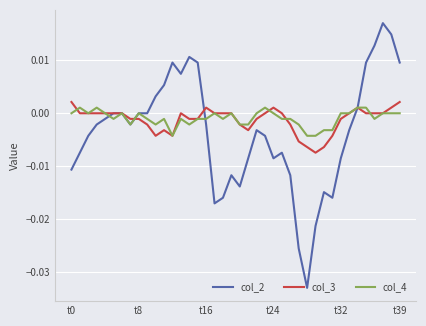

Which series has the largest range (max minus min)?

col_2